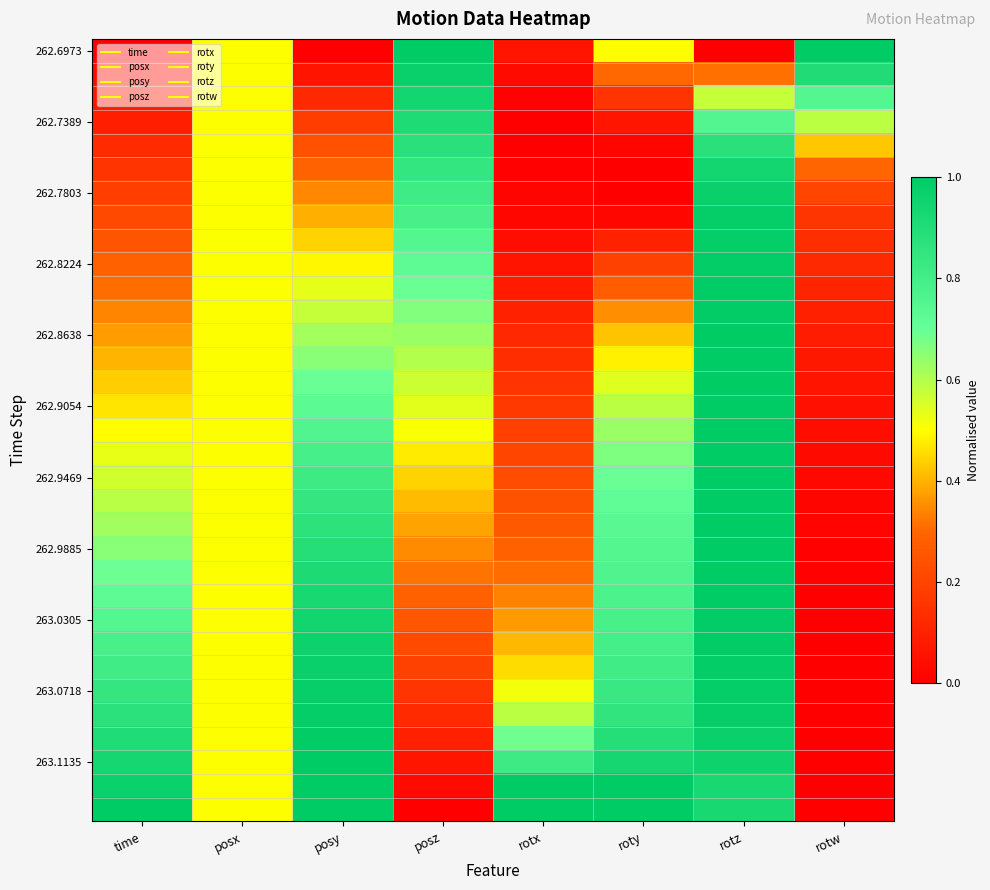

At how many categories does at least one series exceed 0?

8